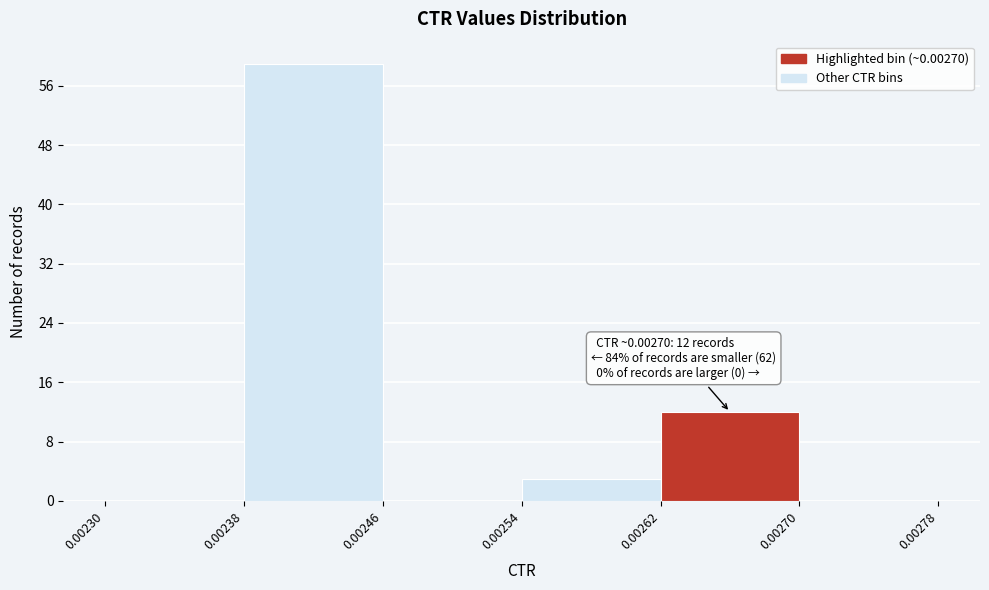

Which range on the x-axis has the tallest bar?

0.00238 to 0.00246